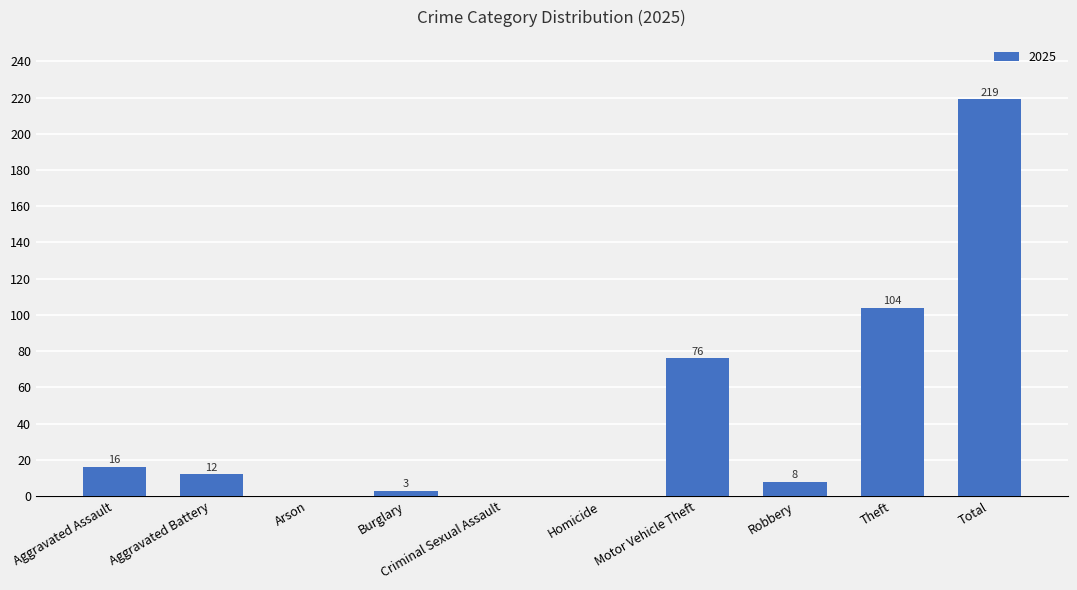

Between Aggravated Assault and Aggravated Battery, which is larger?

Aggravated Assault